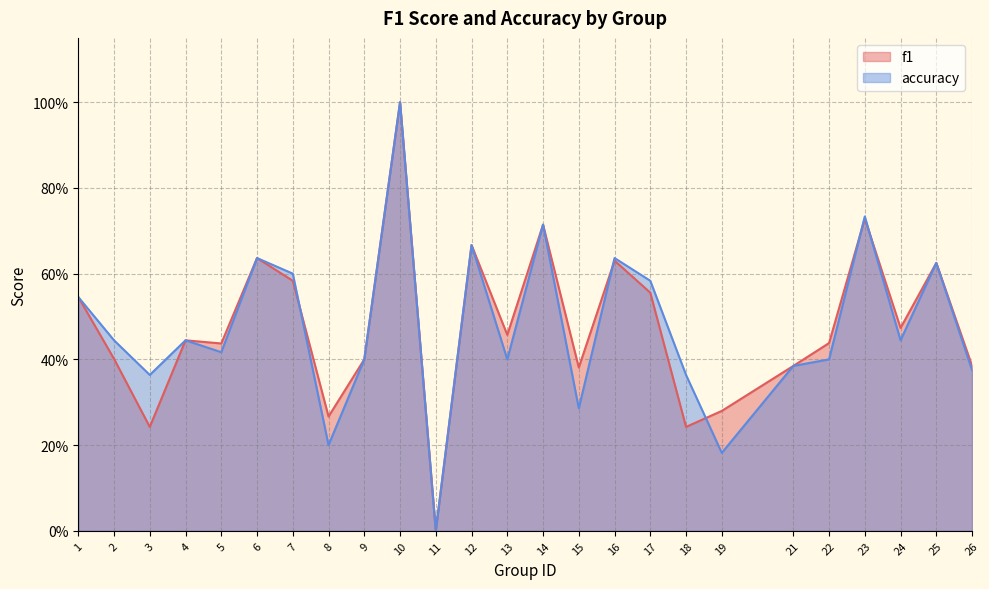

How many times do accuracy and f1 cross each other?

5